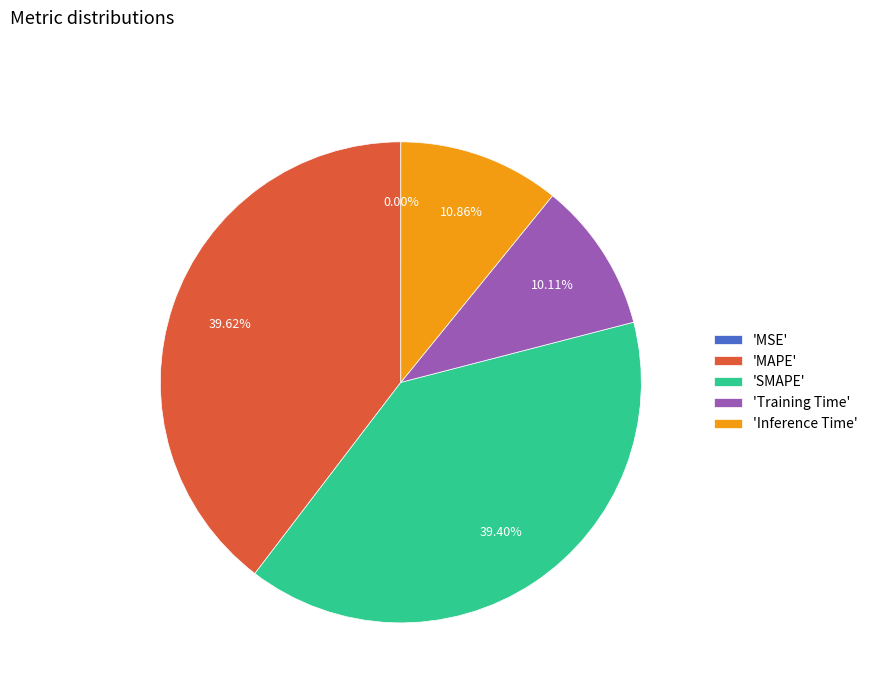

Is there a majority slice in this chart?

No